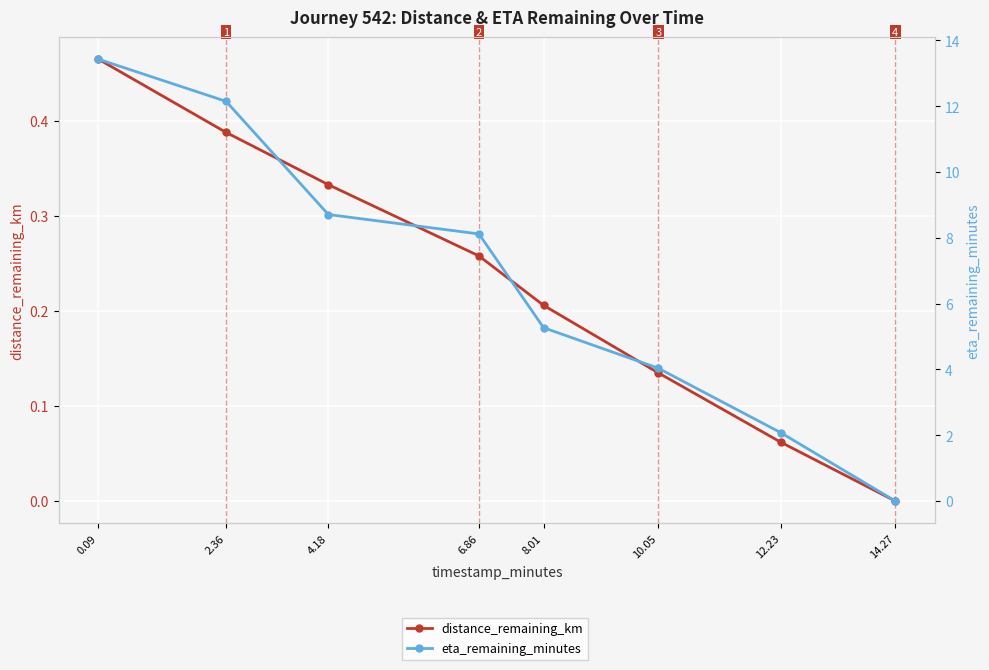

Is it true that distance_remaining_km equals 0.5 at 2.36?

False